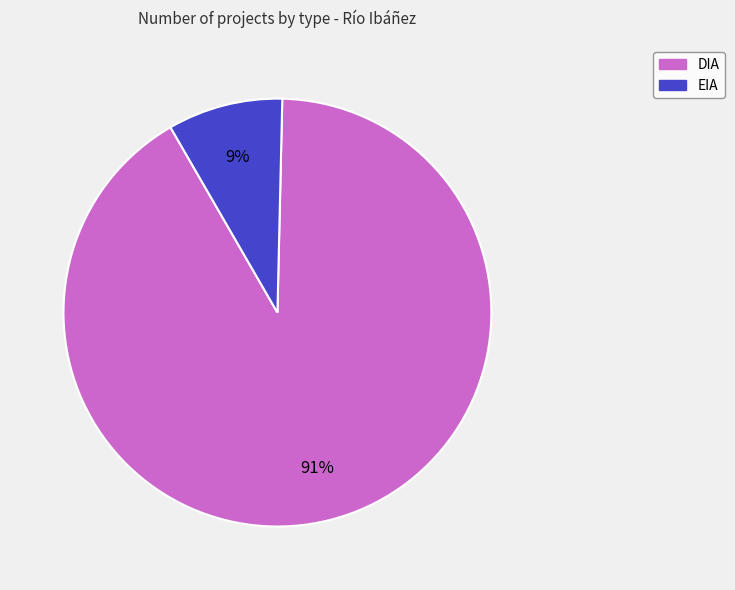

Do DIA and EIA together represent more than half of the pie?

Yes